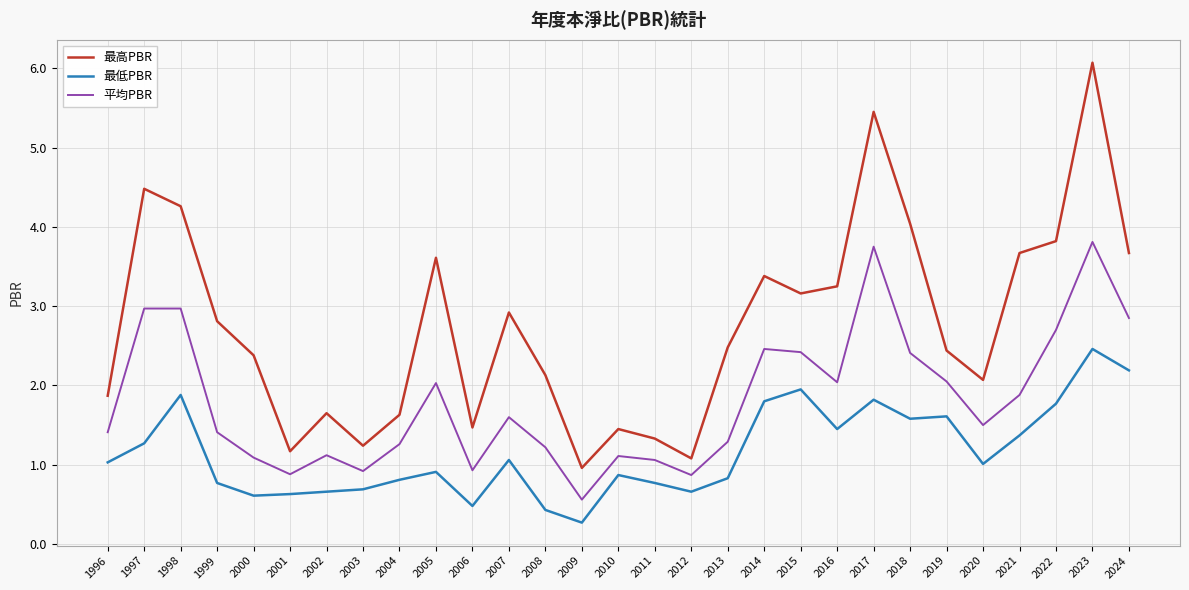

True or false: 平均PBR and 最低PBR cross at least once.

False